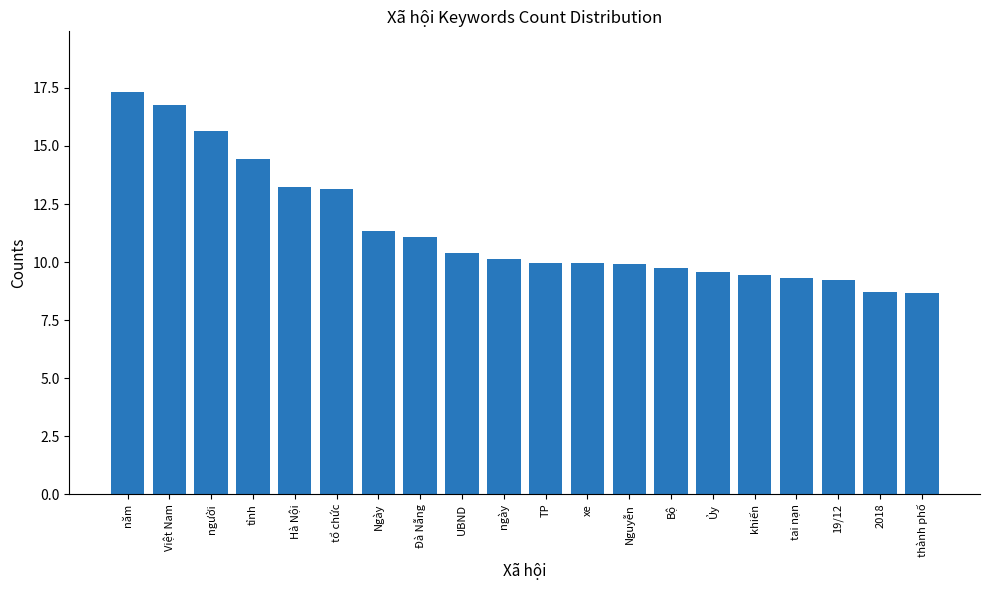

At which category does the chart reach its peak across all series?

năm